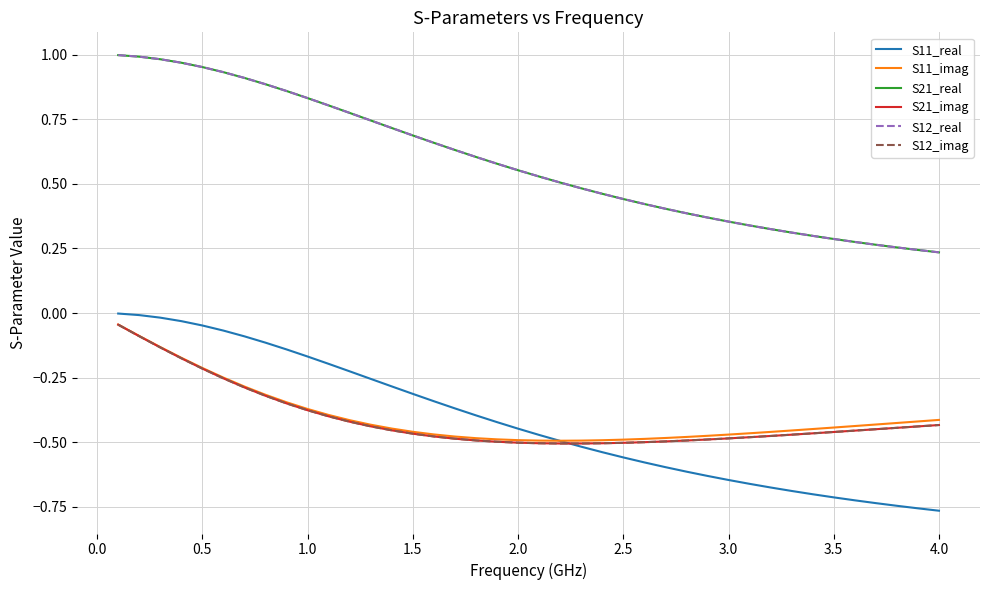

Is this an area chart (filled region under the line)?

No